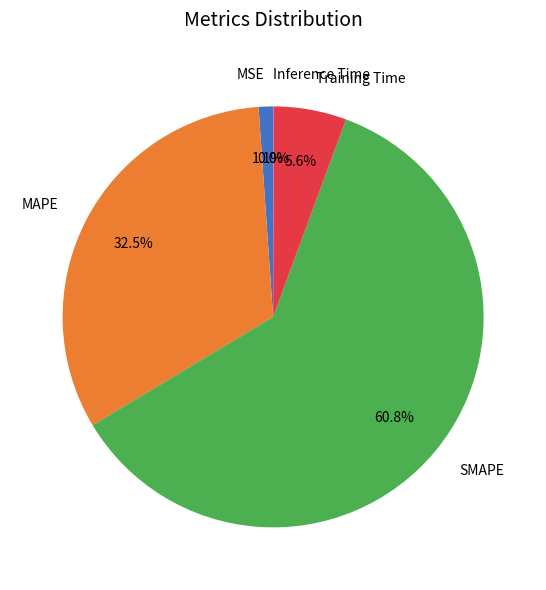

Does Training Time account for over 50% of the chart?

No